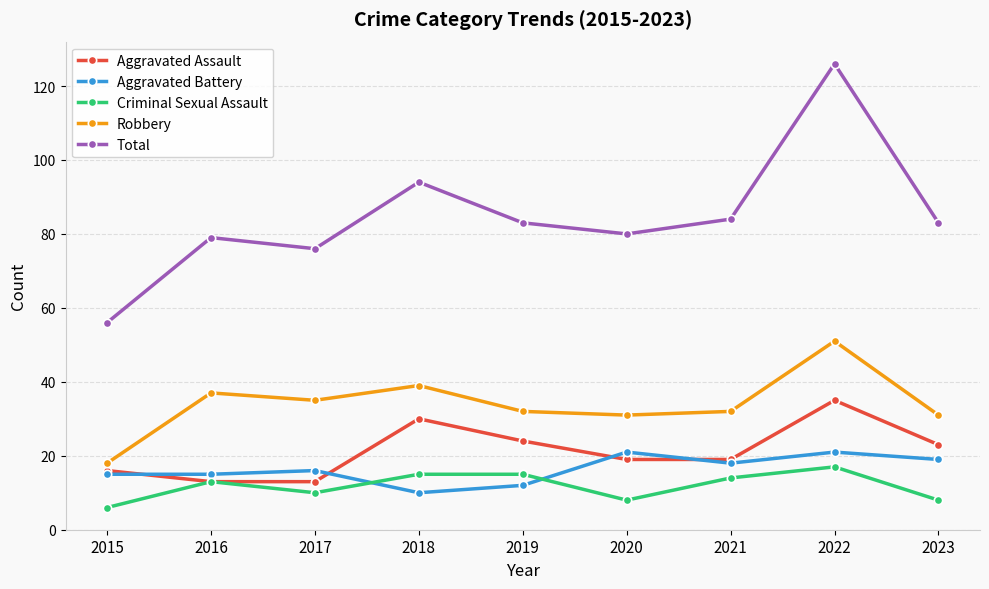

Where is the first local maximum for Aggravated Assault?

2018